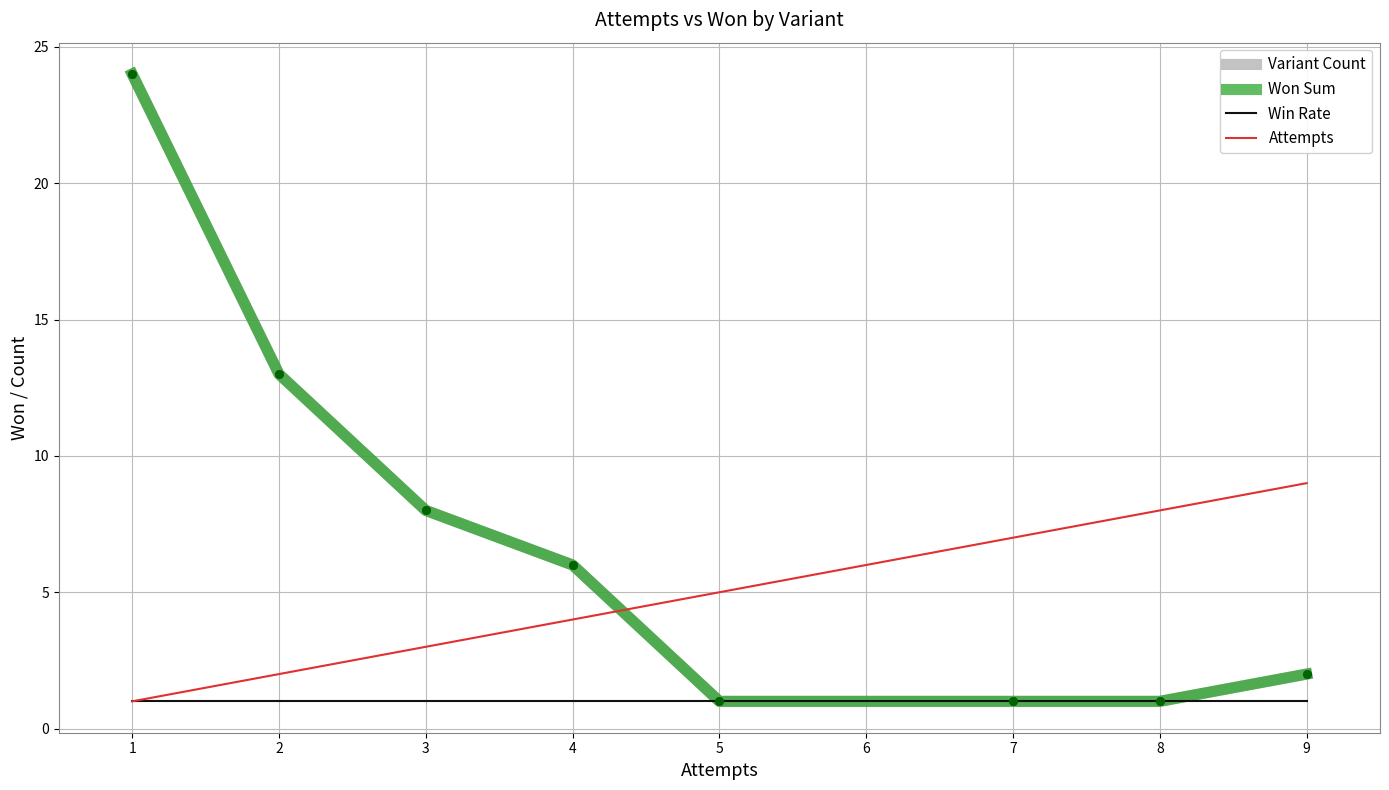

Is this an area chart (filled region under the line)?

No